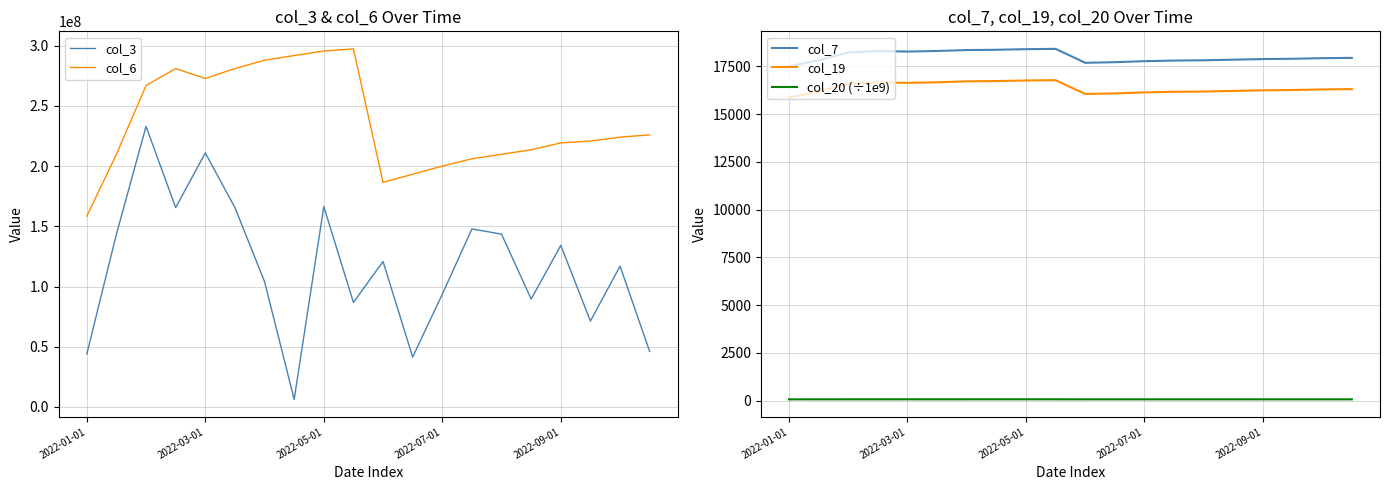

What is the maximum value for col_3?

233036200